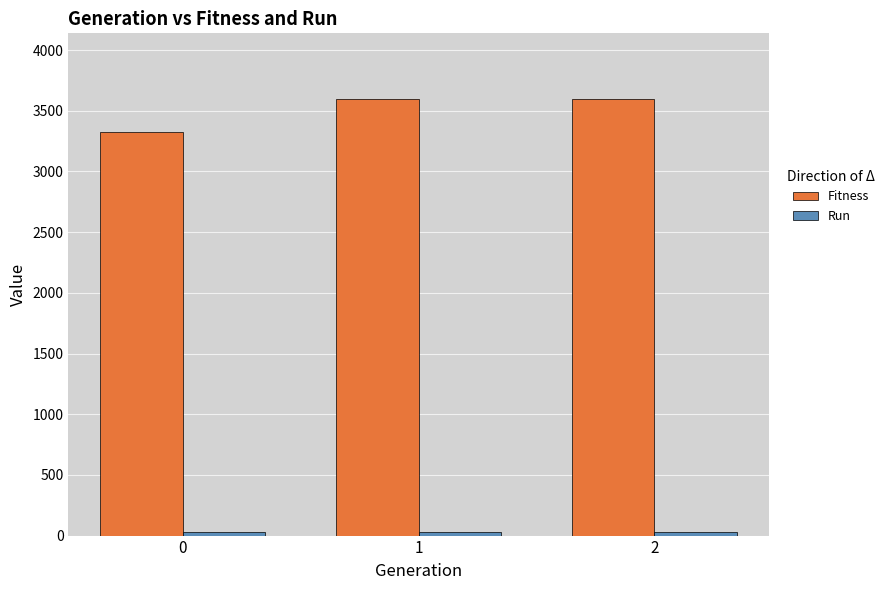

Is it true that Fitness equals 3325 at 0?

True